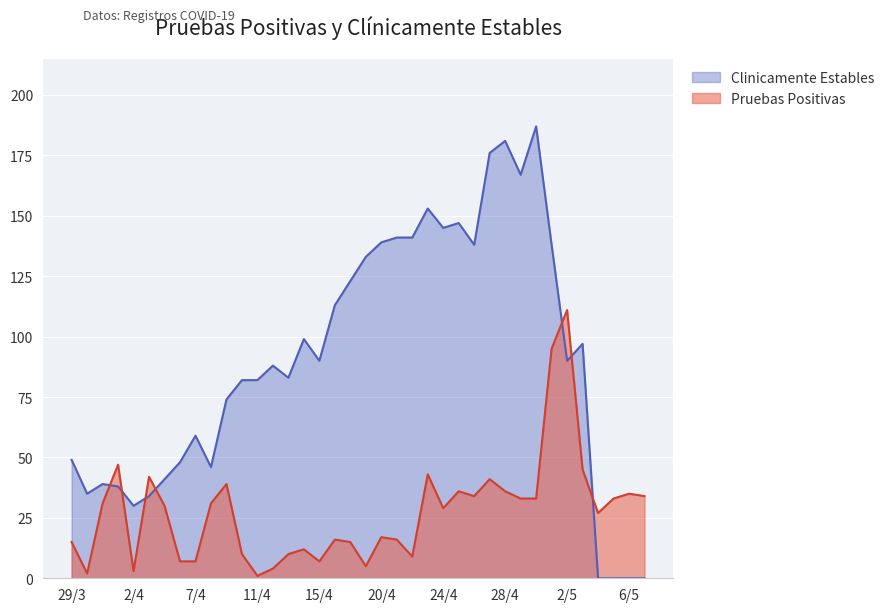

List the labels in order of Pruebas Positivas value, smallest first.

11/4, 30/3, 2/4, 12/4, 19/4, 6/4, 7/4, 15/4, 22/4, 10/4, 13/4, 14/4, 29/3, 17/4, 16/4, 21/4, 20/4, 4/5, 24/4, 5/4, 31/3, 8/4, 29/4, 30/4, 5/5, 26/4, 7/5, 6/5, 25/4, 28/4, 9/4, 27/4, 3/4, 23/4, 3/5, 1/4, 1/5, 2/5